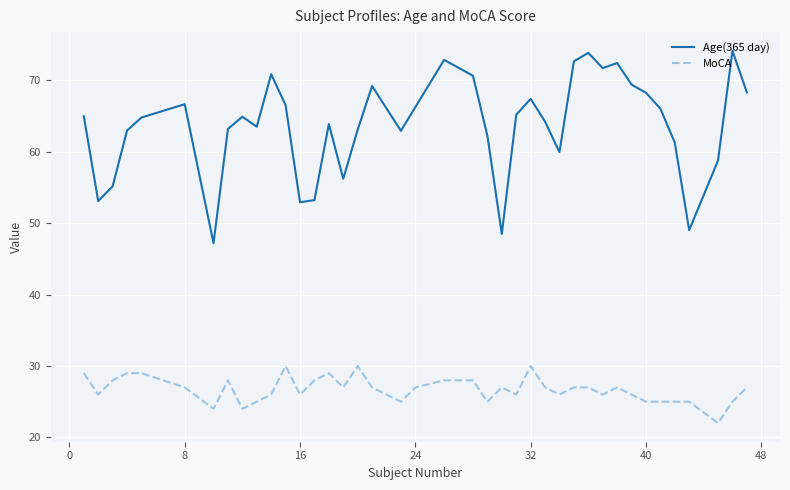

What are all the series names shown in the legend?

Age(365 day), MoCA